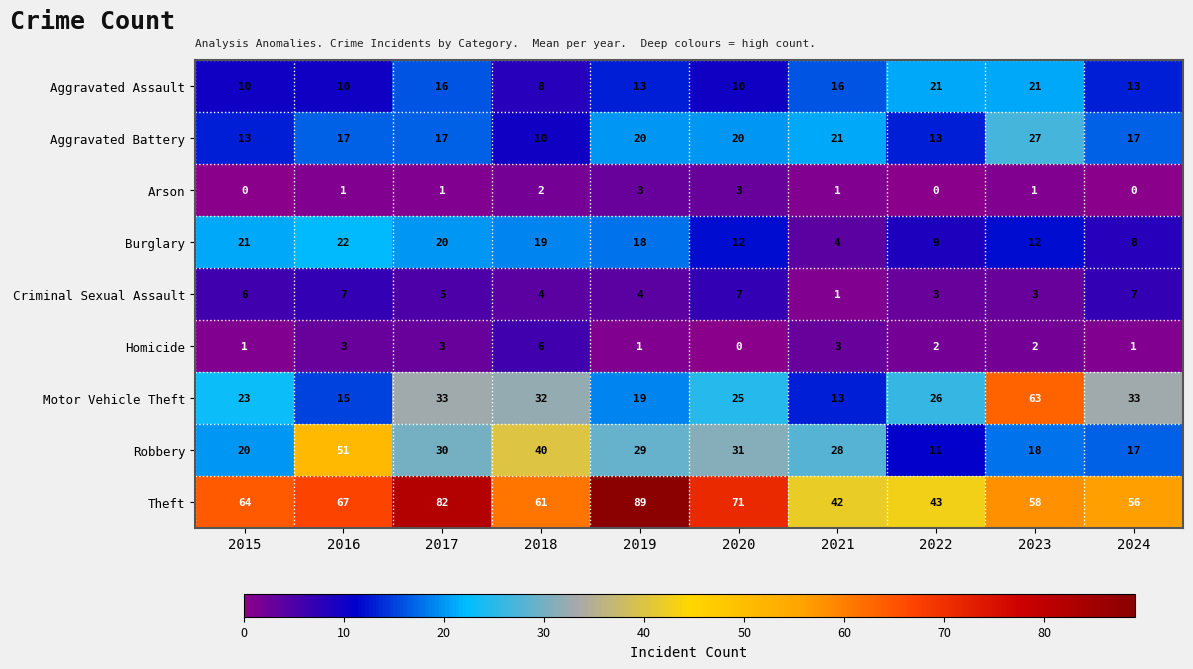

Count the Criminal Sexual Assault values in the range 3 to 7.

9